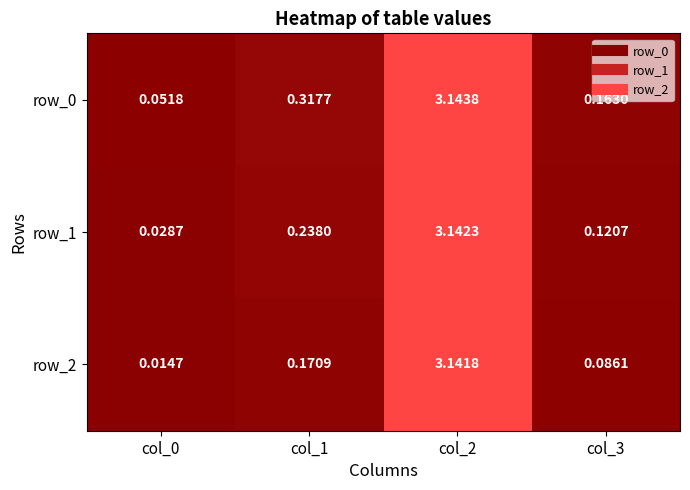

Is the value of row_0 at col_2 greater than the value of row_1 at col_0?

Yes